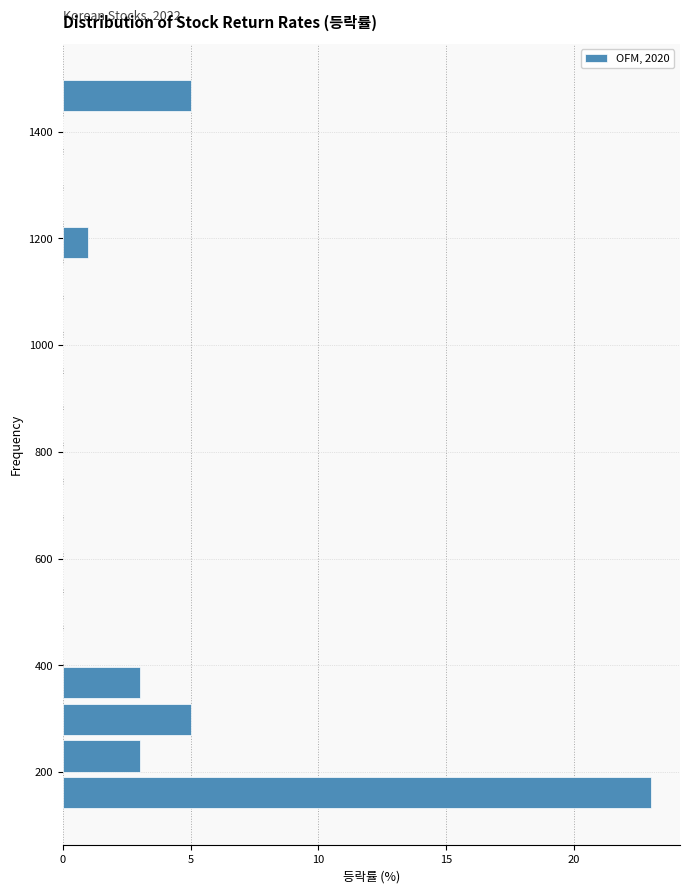

Read against the y-axis, roughly where is the centre of the longest bar?

160